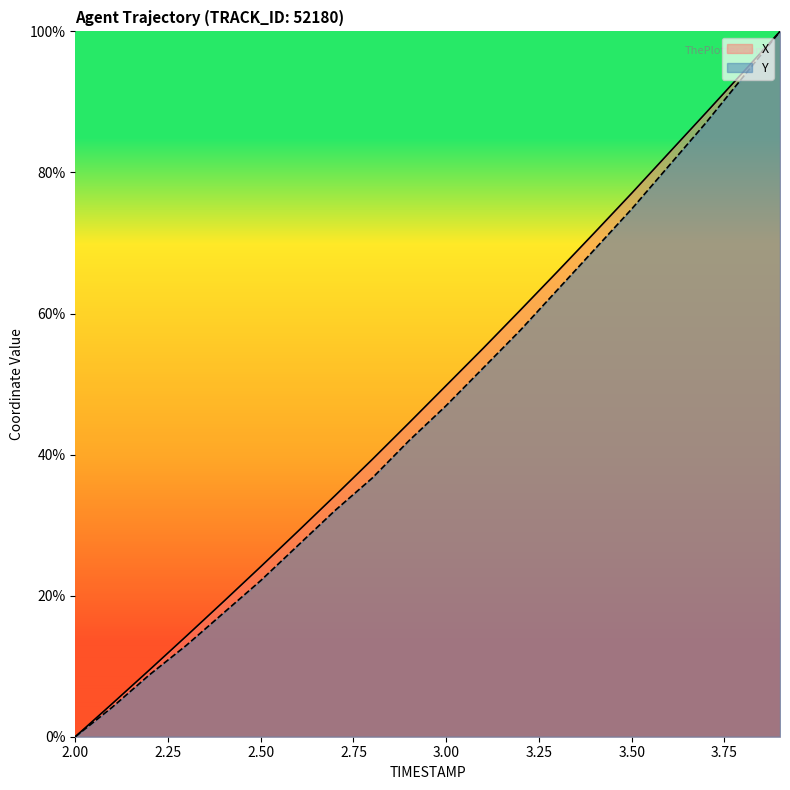

At which label does Y reach its minimum?

2.00